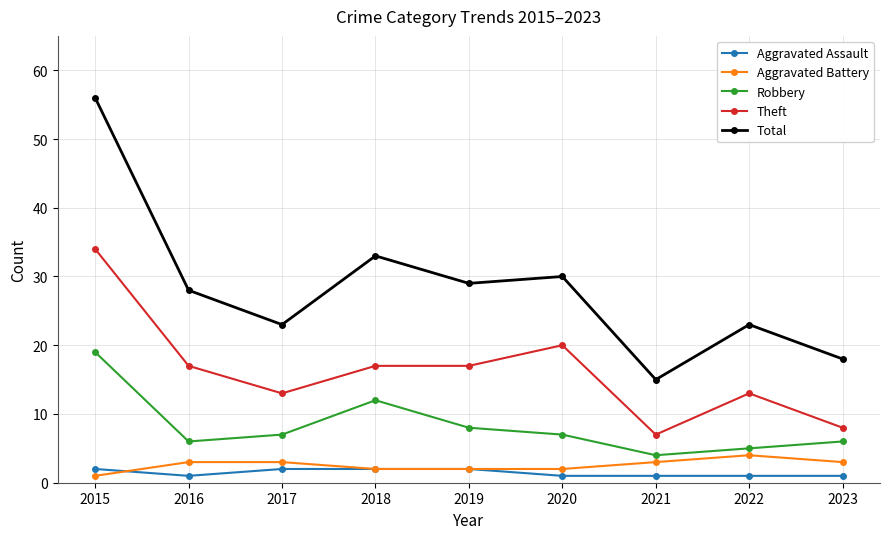

What is the maximum value for Robbery?

19